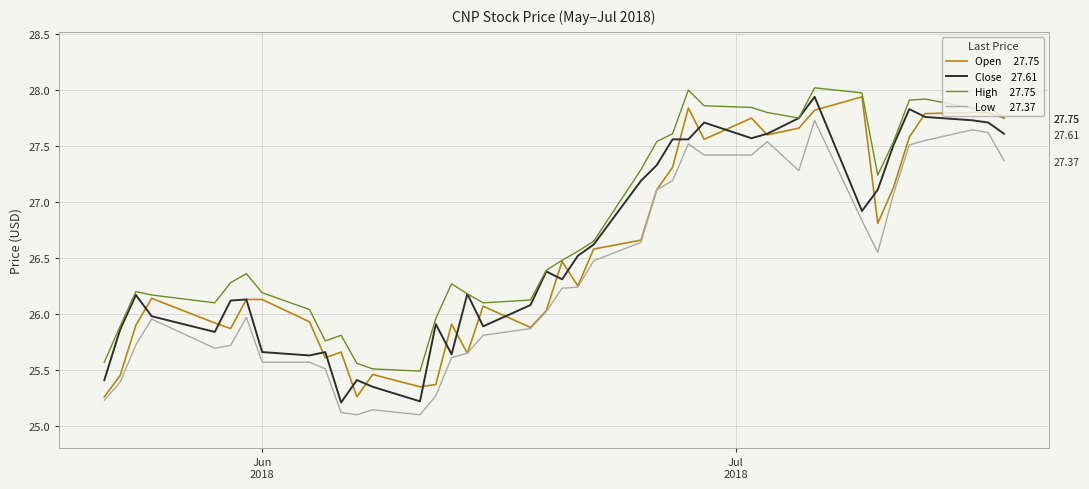

True or false: high and close intersect in this chart.

False